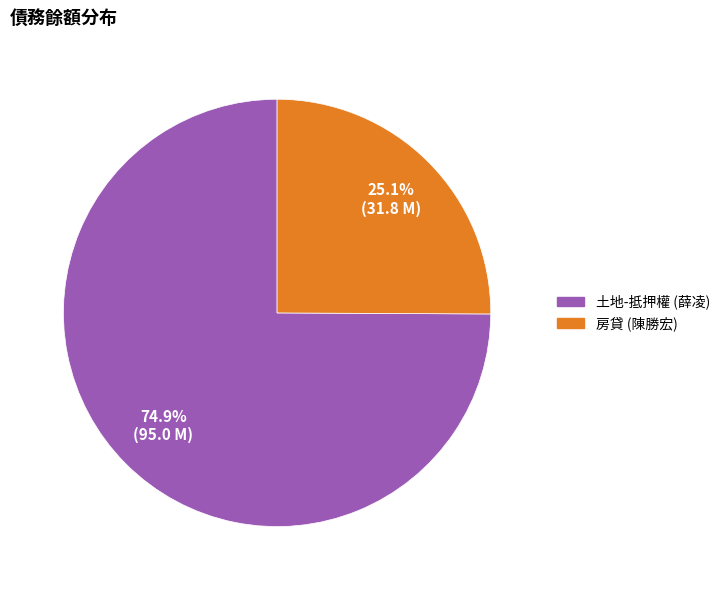

Does any single category account for the majority?

Yes